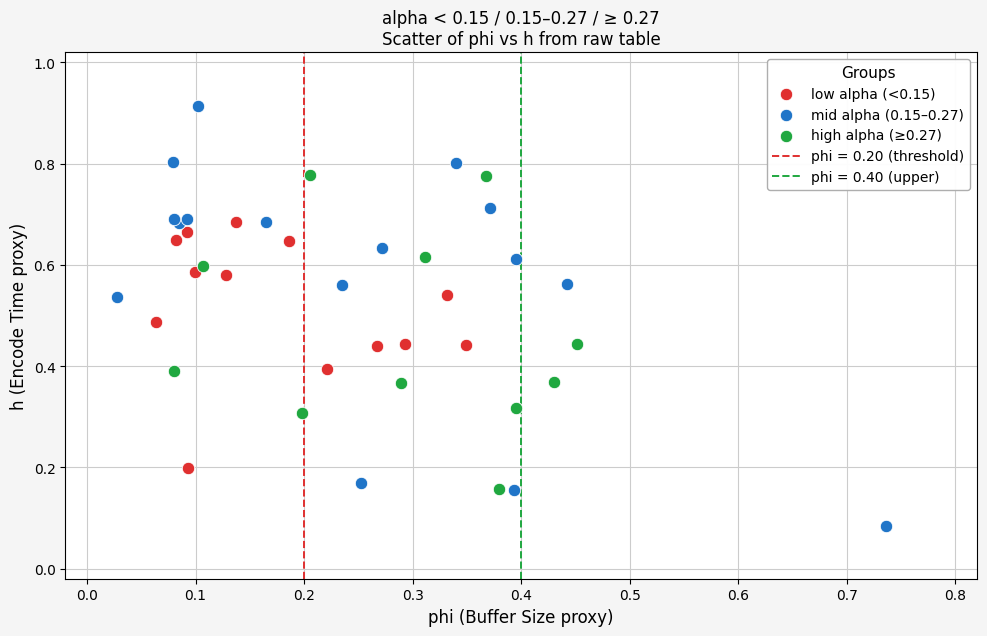

Which series contains the highest Y value?

mid alpha (0.15–0.27)